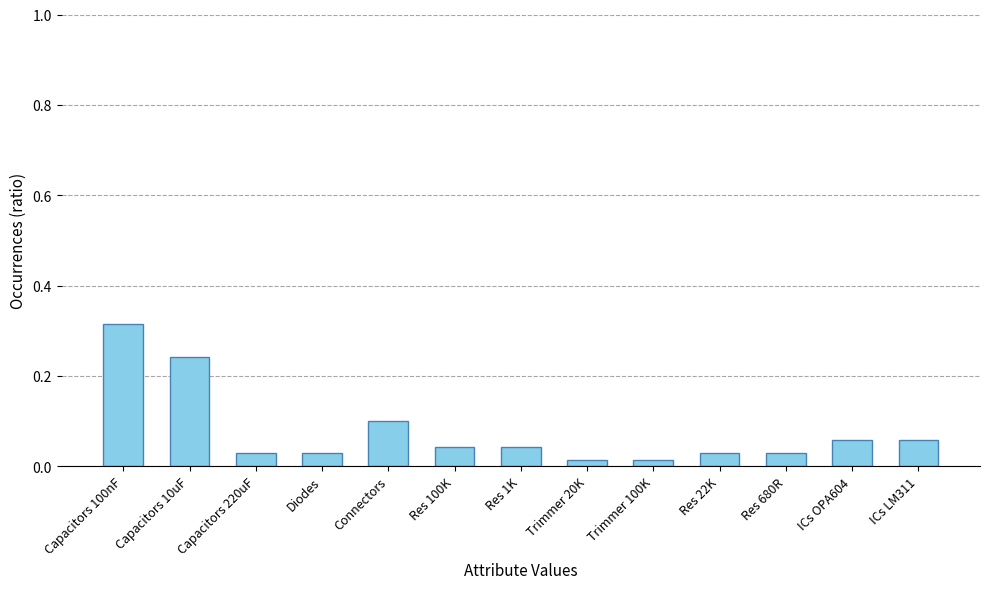

What position from the right is Capacitors 10uF?

12